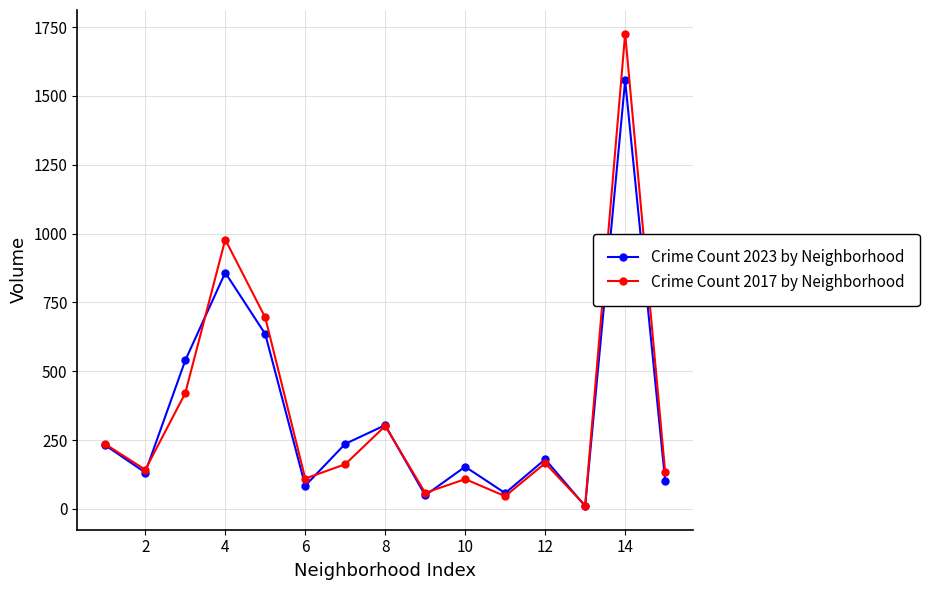

Which series has the widest spread of values?

Crime Count 2017 by Neighborhood